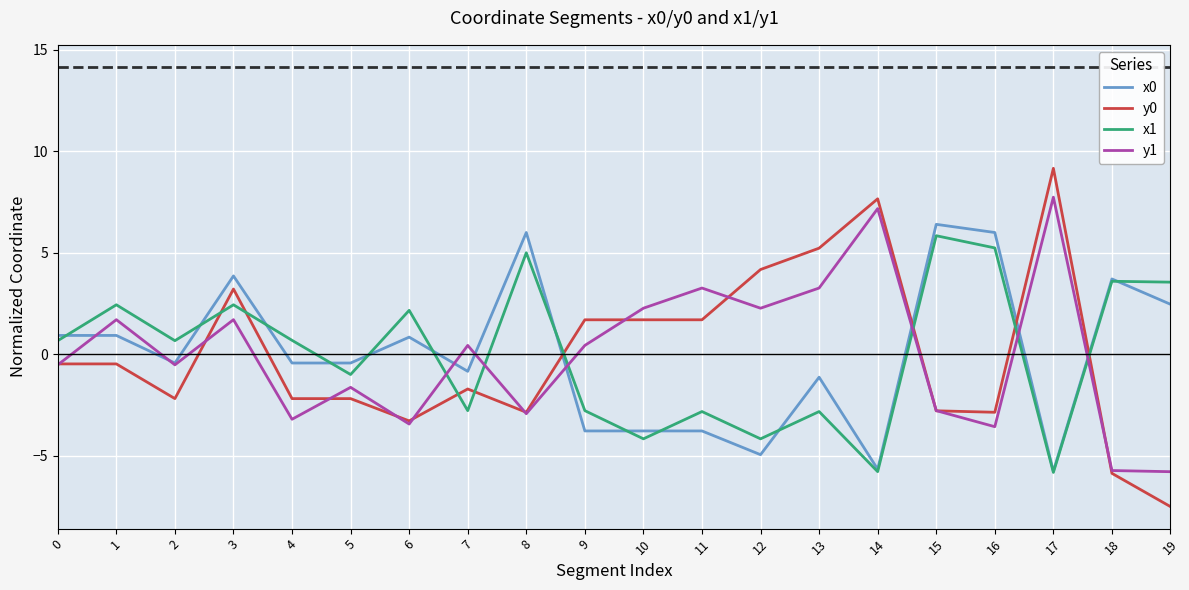

Rank the series at 13 from highest to lowest value.

y0, y1, x0, x1